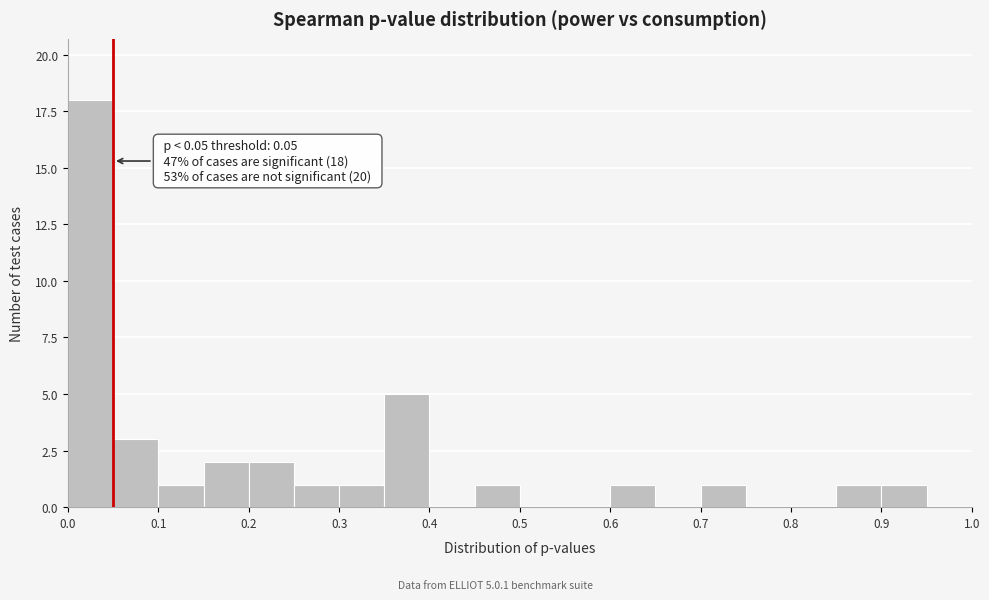

Which range on the x-axis has the tallest bar?

0.00 to 0.05